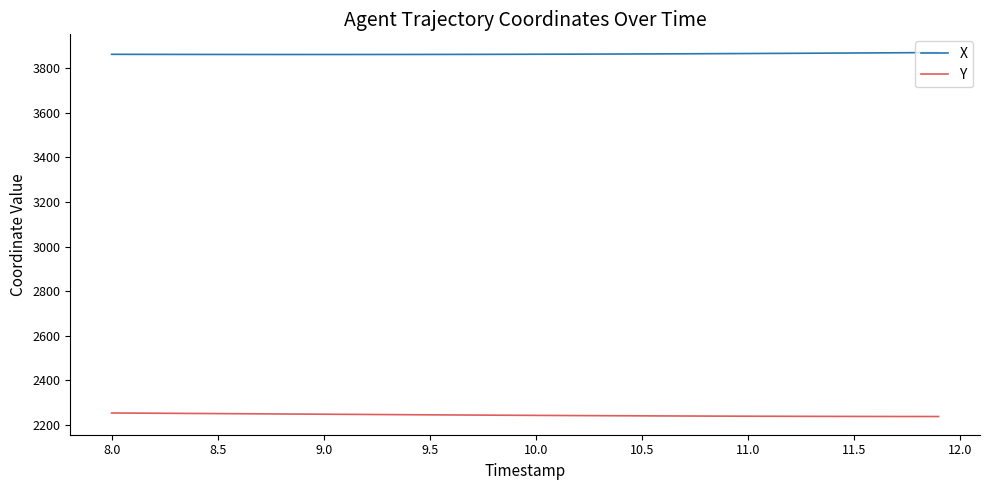

True or false: X and Y cross at least once.

False